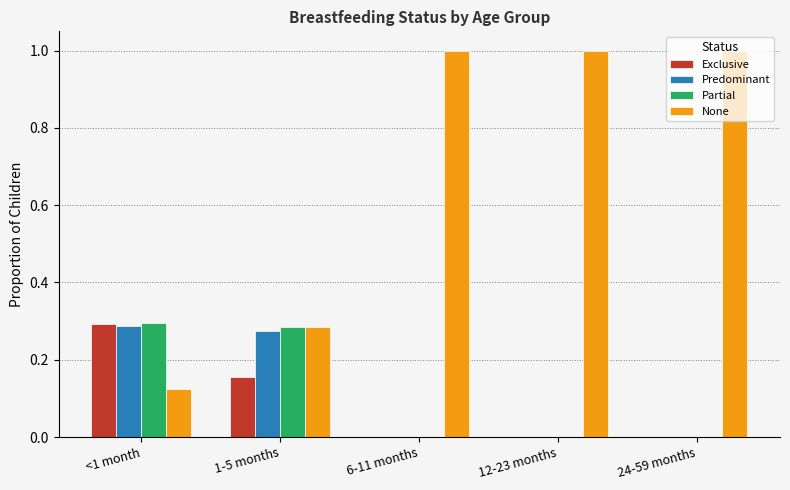

Are the bars horizontal?

No